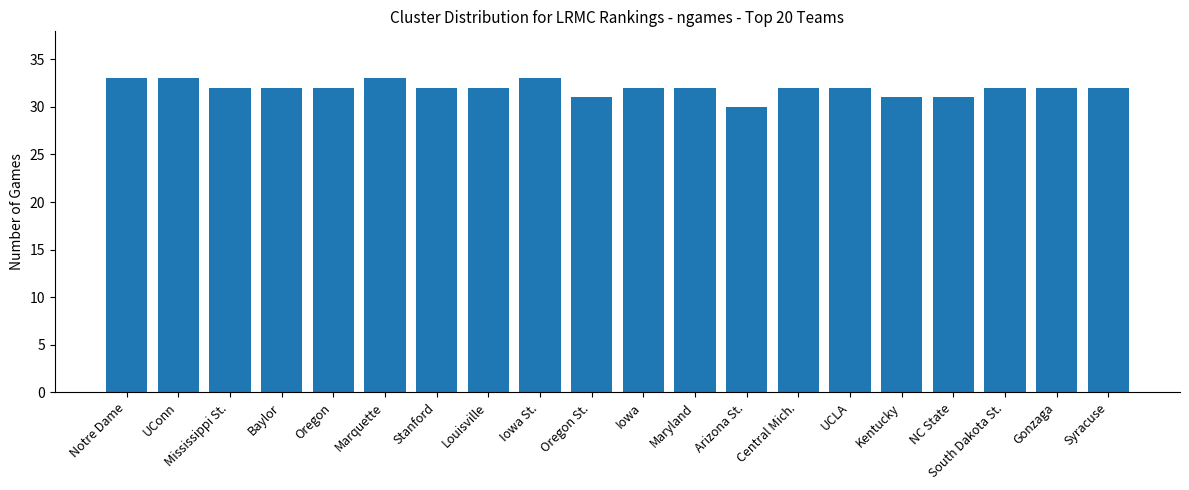

What is the label of the 16th bar from the right?

Oregon